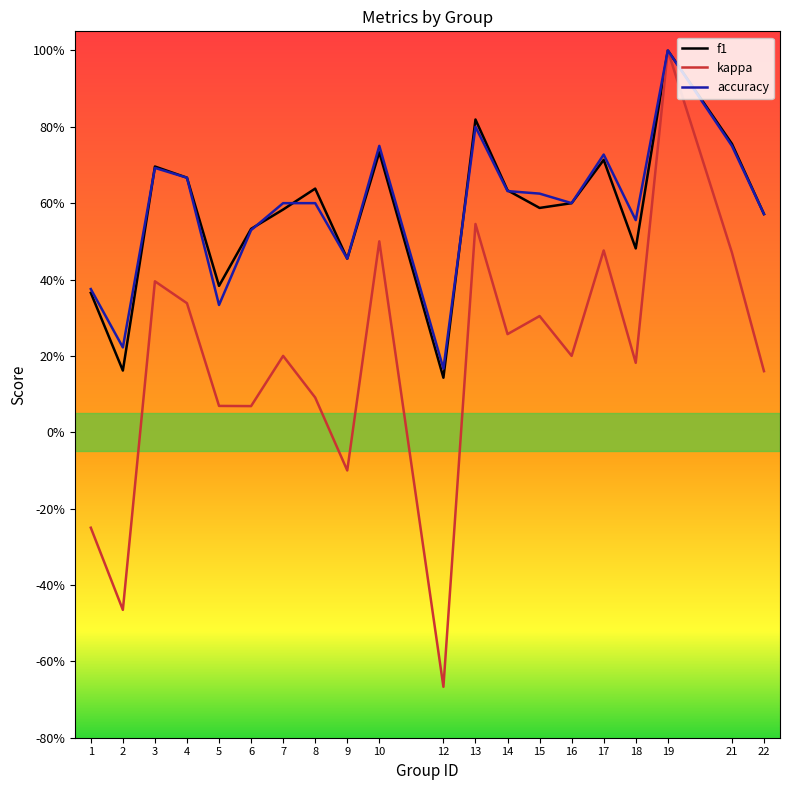

At how many categories does at least one series exceed 0?

20